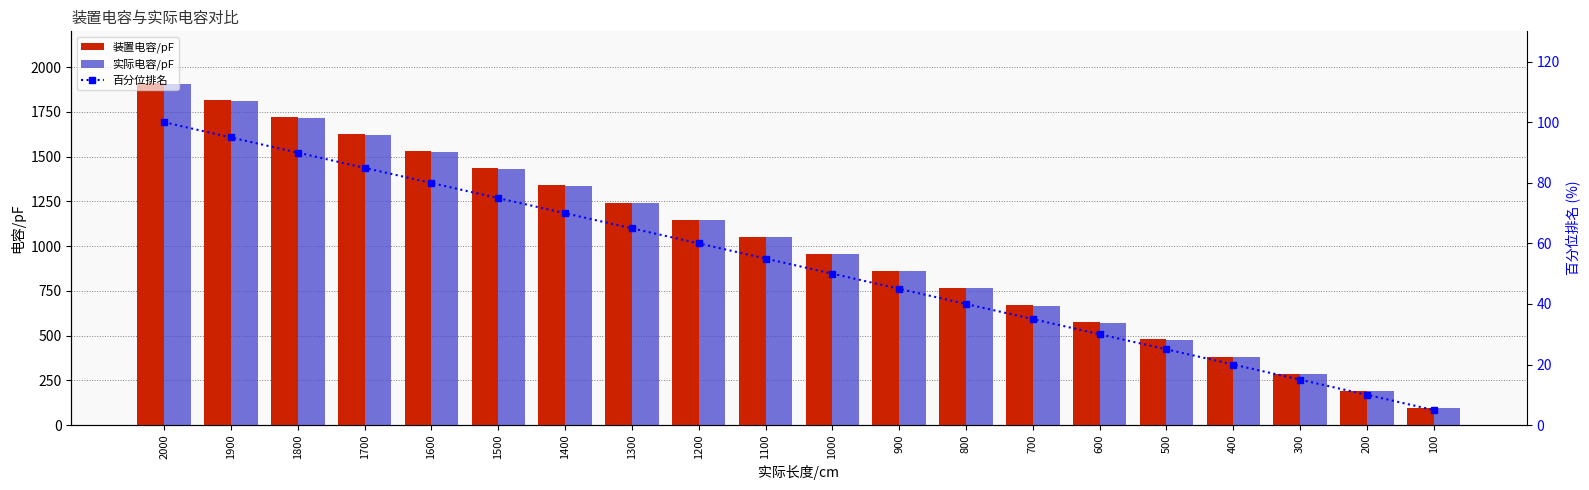

How many data points in 装置电容/pF are above 1052?

10